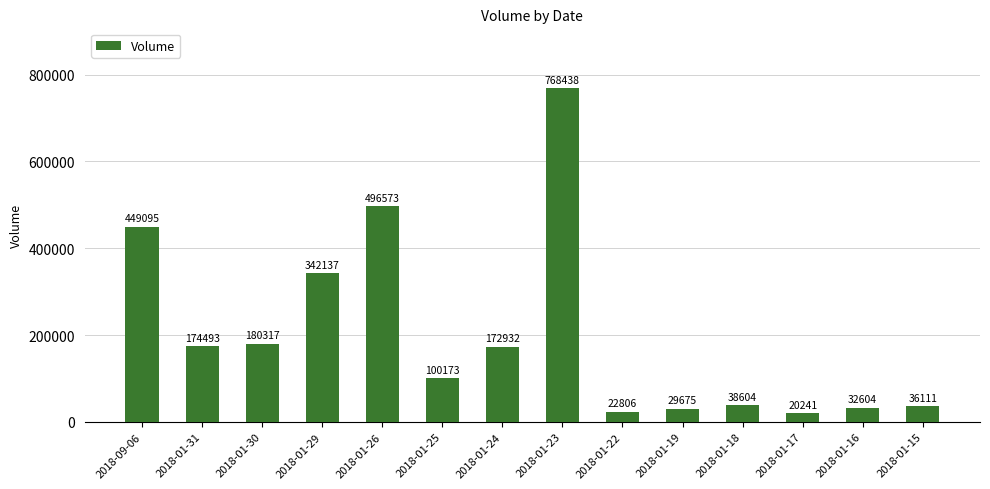

Reading left to right, transcribe all the data shown in this chart.

449095	174493	180317	342137	496573	100173	172932	768438	22806	29675	38604	20241	32604	36111